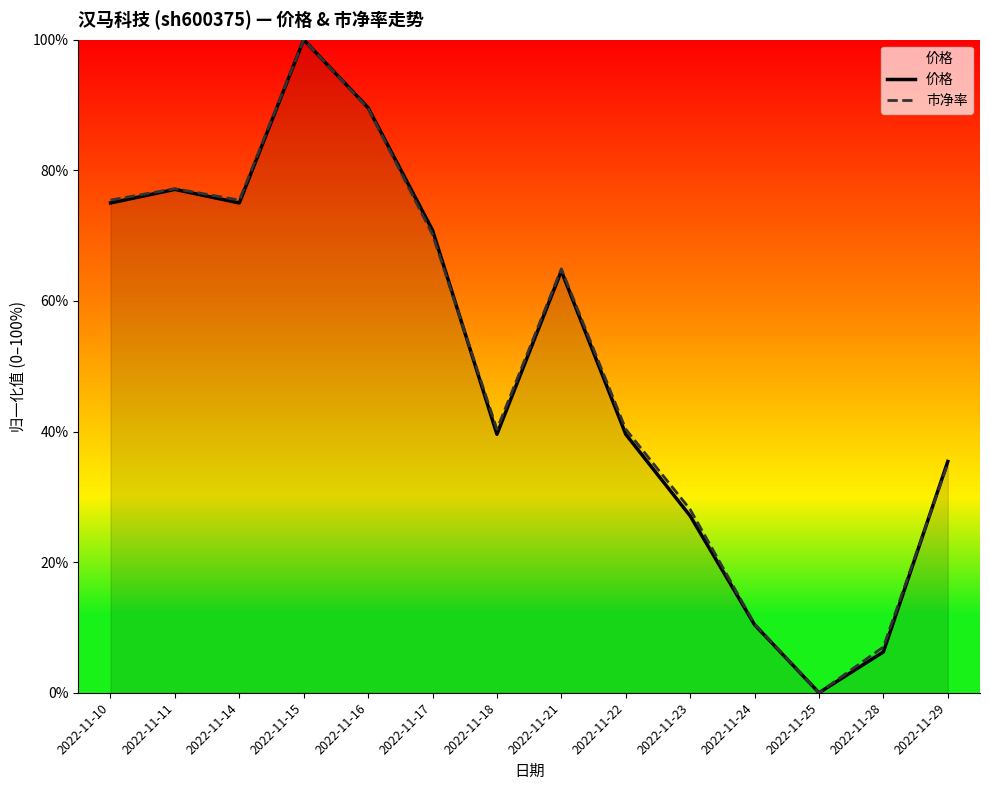

How many distinct data groups are displayed?

2